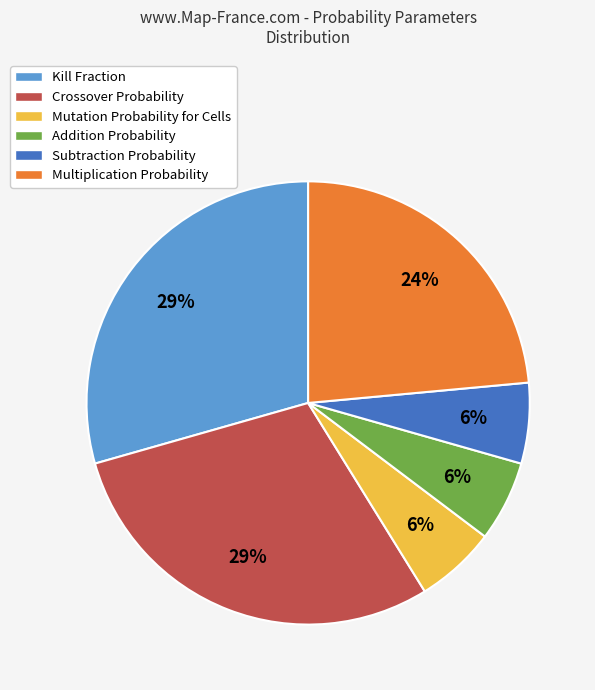

To the nearest percent, what is the combined percentage of Subtraction Probability and Crossover Probability?

35%